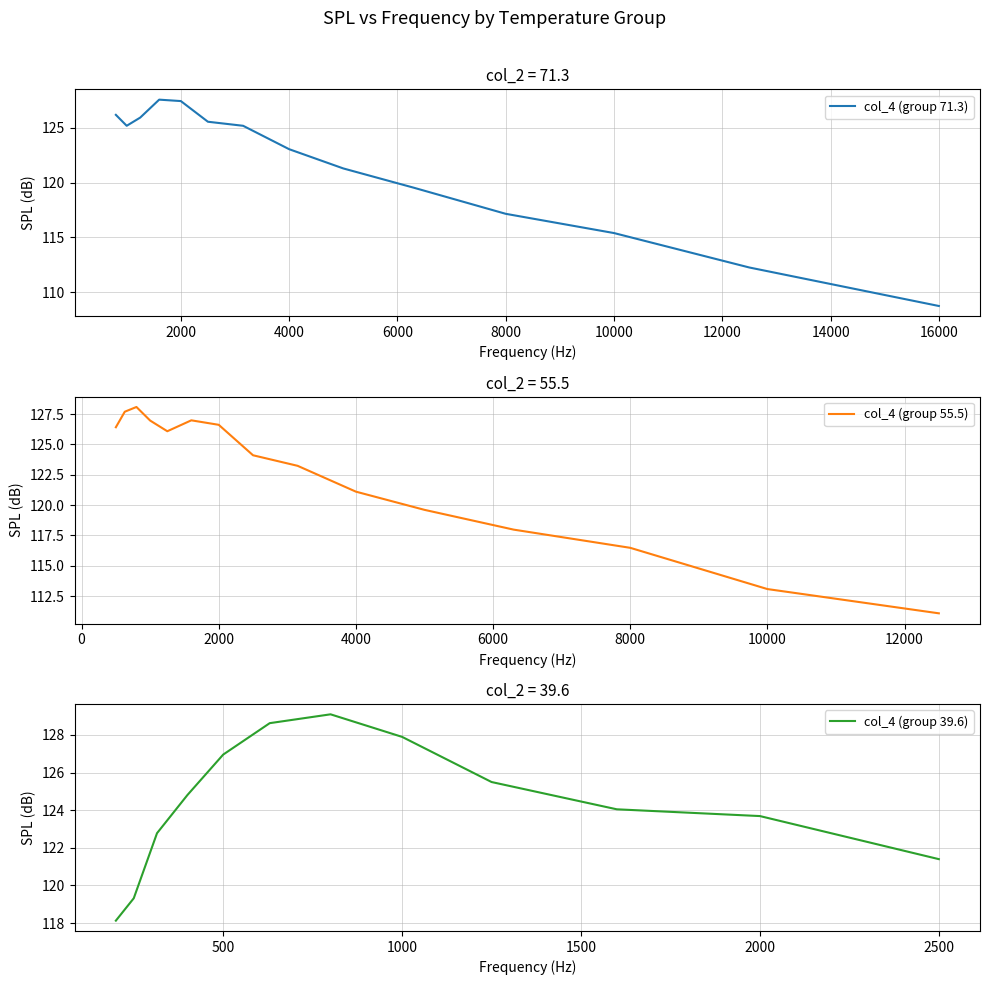

What is the lowest value of the col_4 (group 71.3) series?

108.7